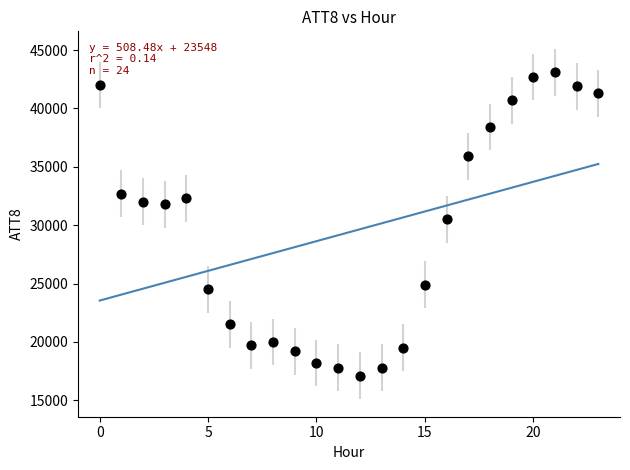

What Y value in the scatter plot is closest to 30100?

30500